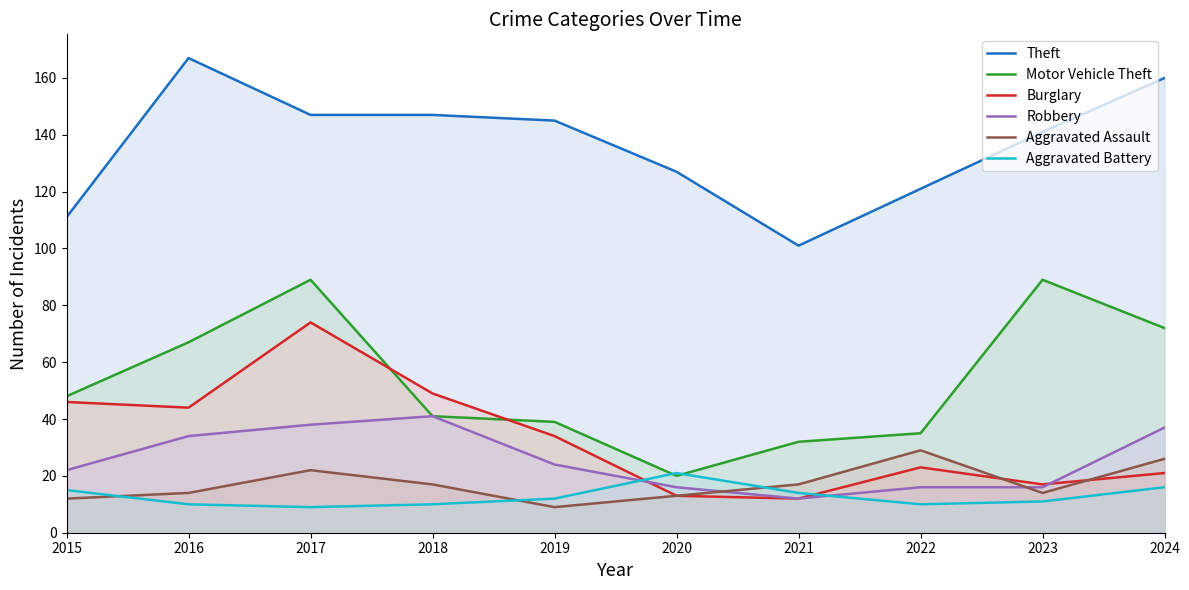

What is the approximate value of Theft at 2023, to the nearest 10?

140